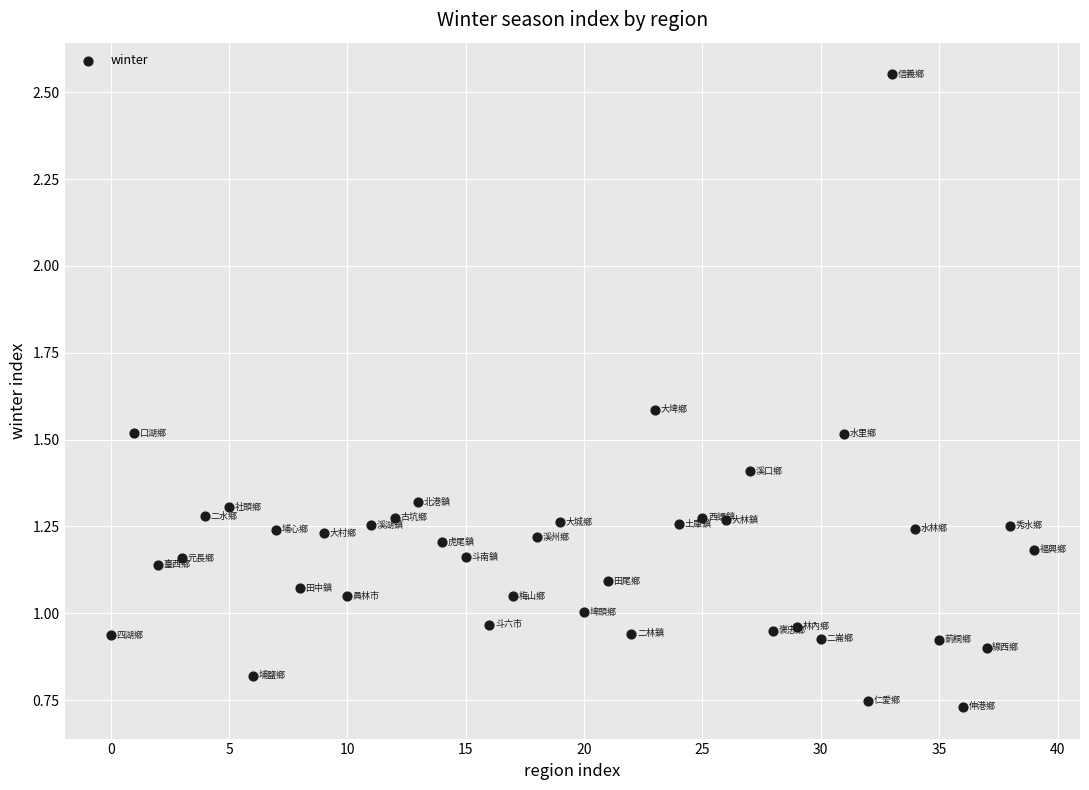

What is the range of Y values (max minus min)?

1.8